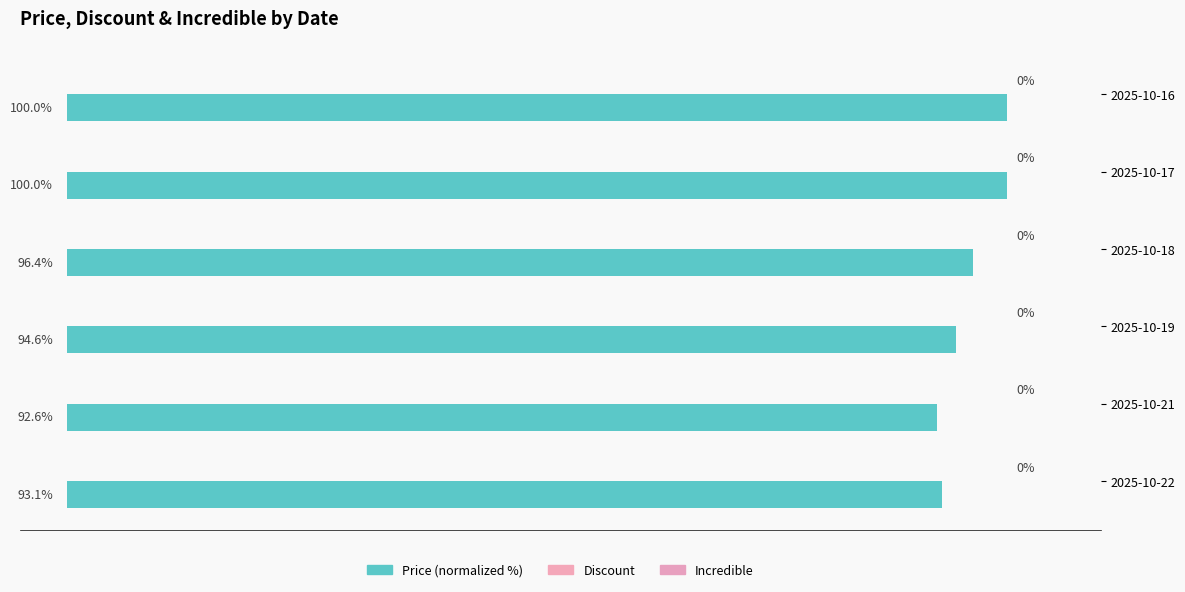

Does the chart contain any negative values?

No